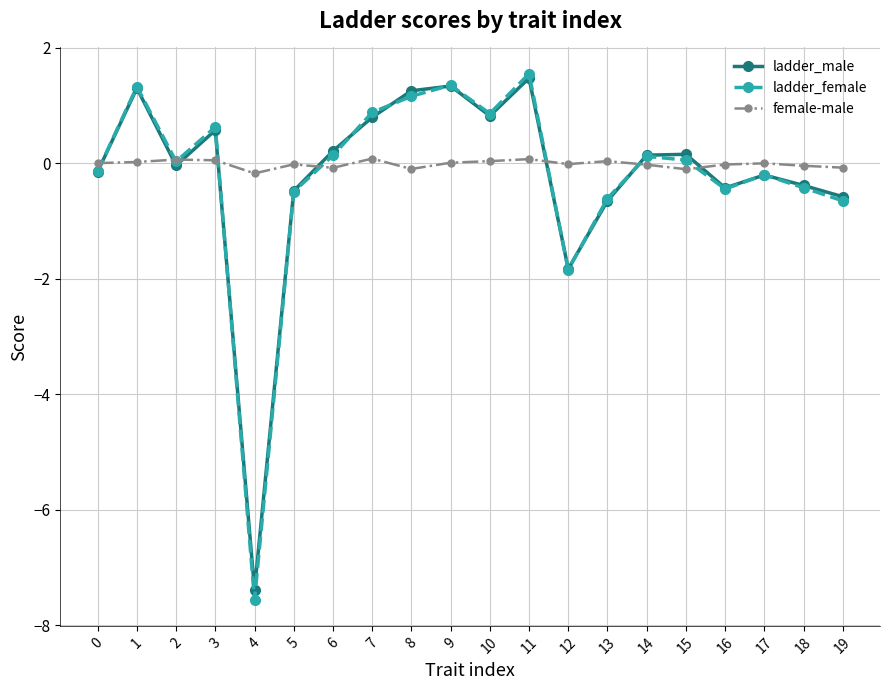

What is the sum of the ladder_male values at 16 and 8?

0.8